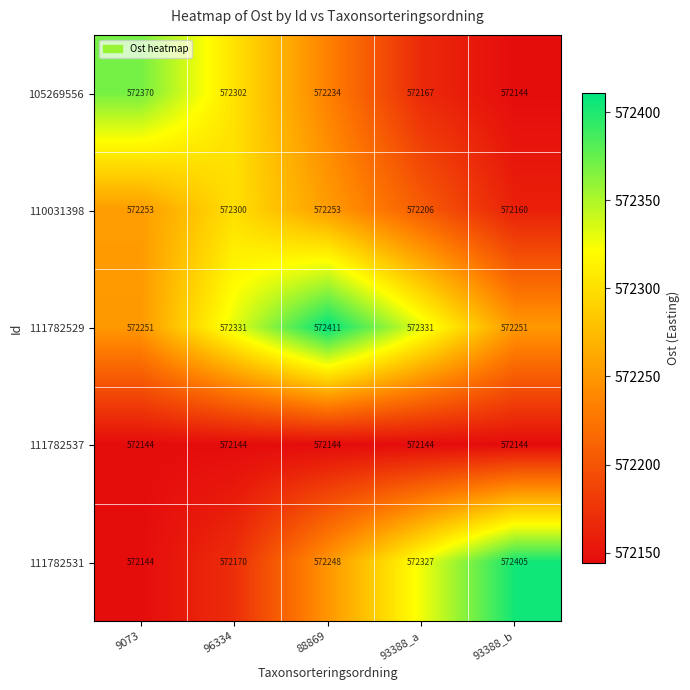

At which category is the sum across all series the highest?

88869